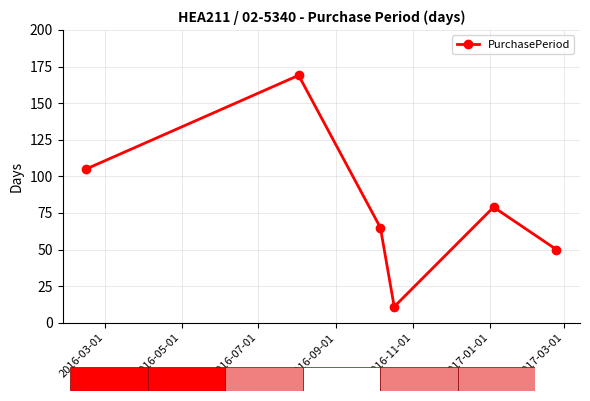

What is the value of the PurchasePeriod point at the 3rd from the left?

65